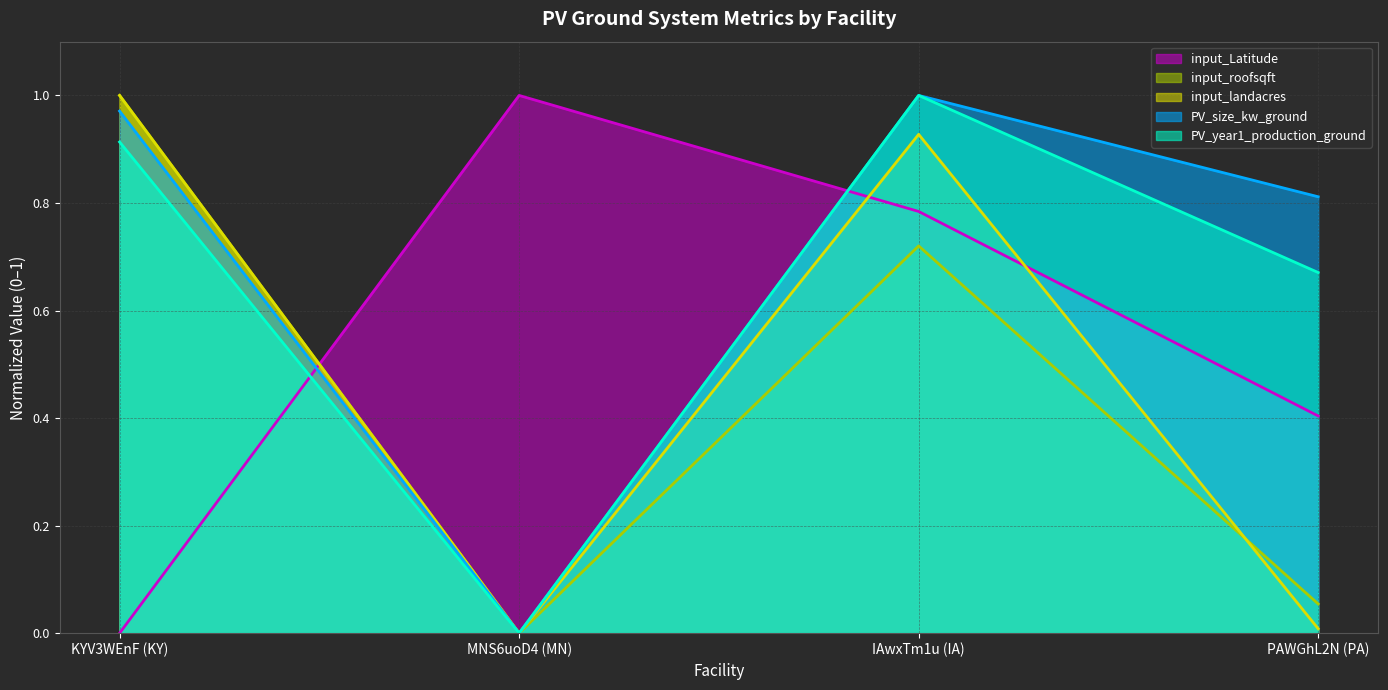

After their last crossing, which series has the higher values: input_roofsqft or input_landacres?

input_roofsqft